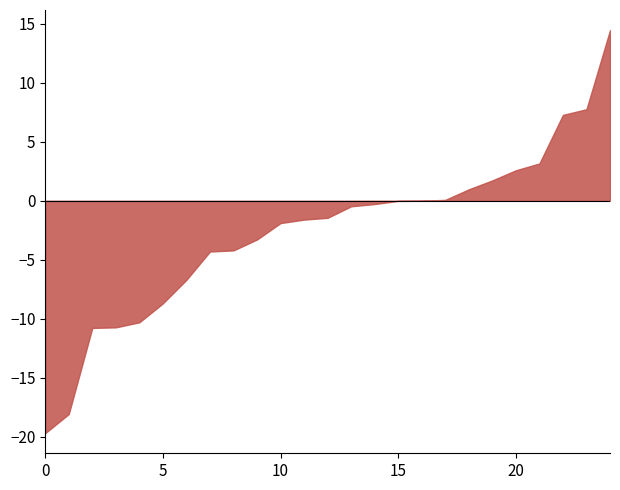

What is the smallest value displayed?

-19.7